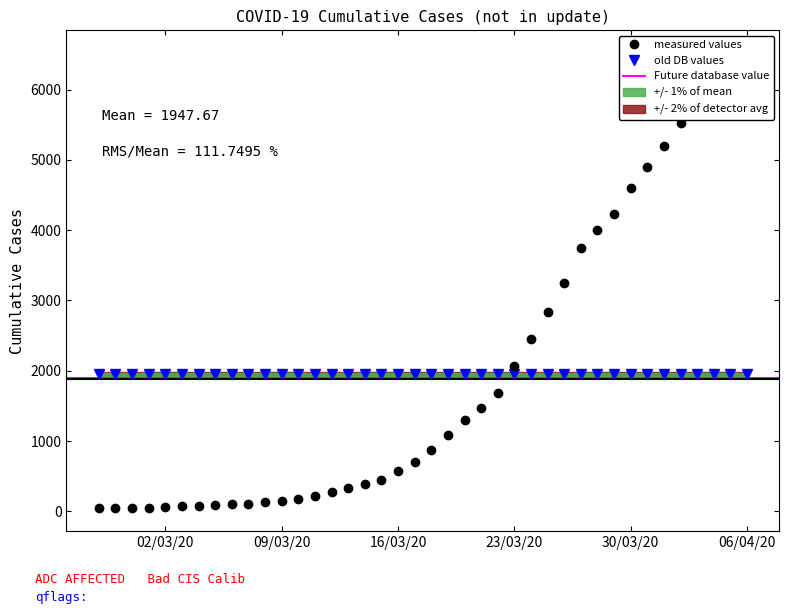

What is the value of the 27th point from the left?

2448